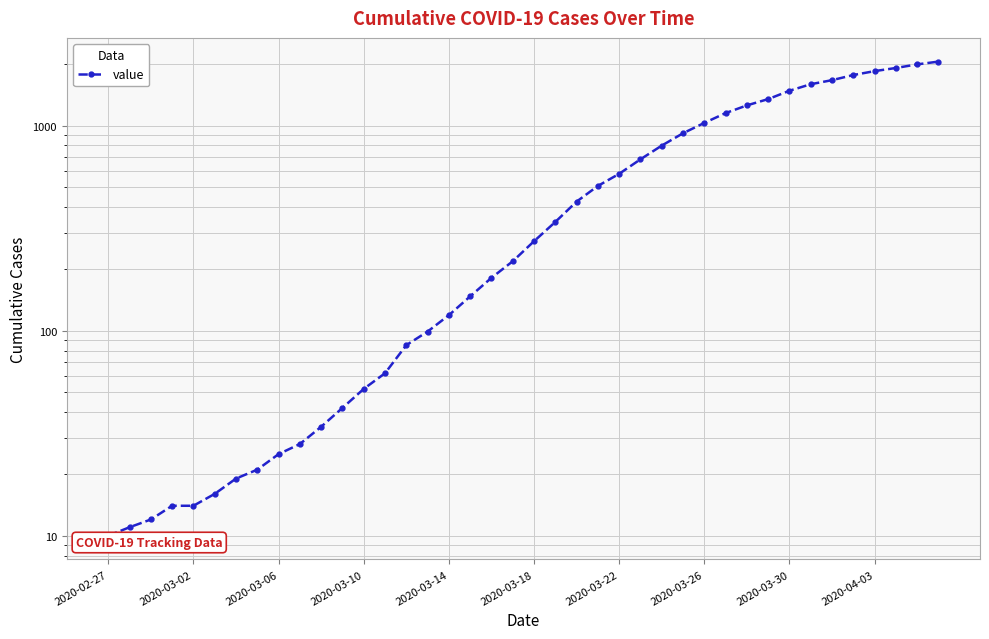

True or false: there are more than 1 points higher than both neighbors.

False